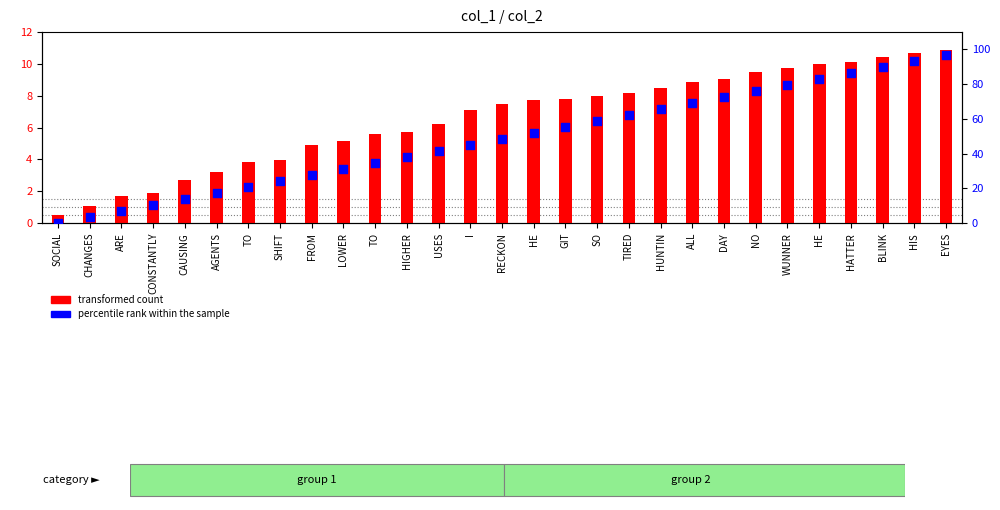

Which series reaches the maximum Y coordinate?

percentile rank within the sample